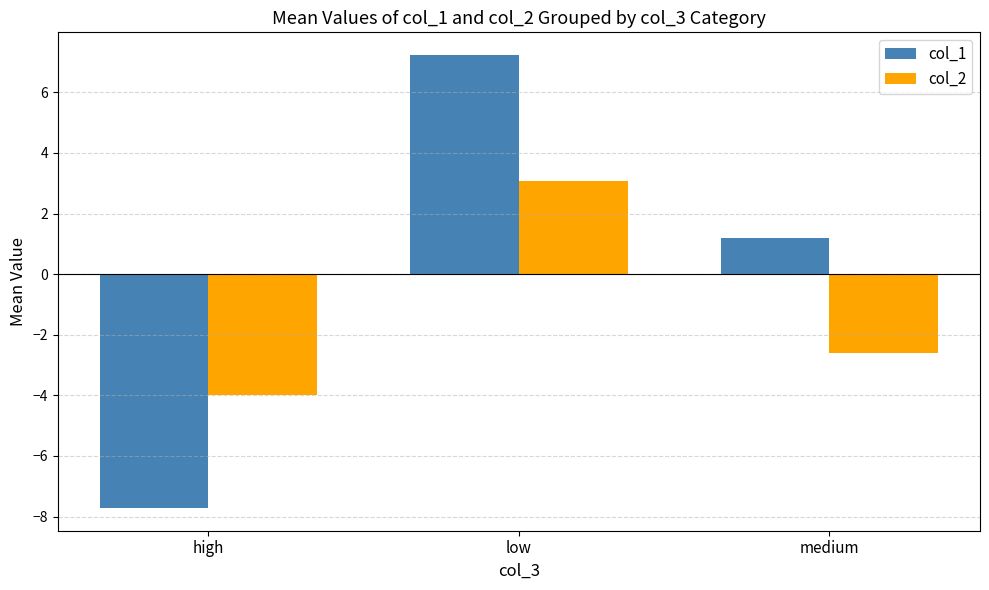

Is the value of col_1 at high greater than the value of col_2 at high?

No